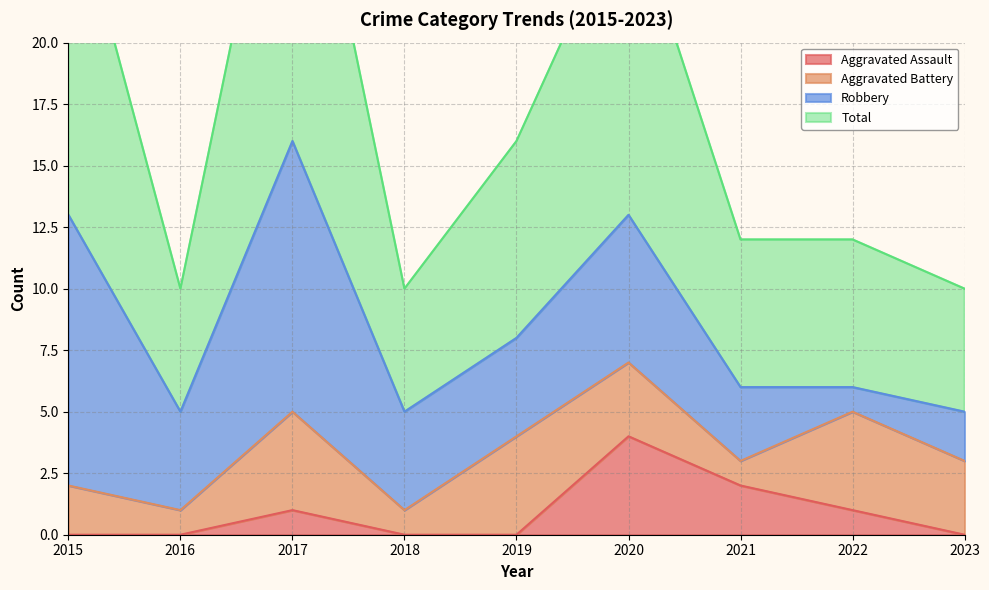

What is the sum of the Total values at 2023 and 2018?

20